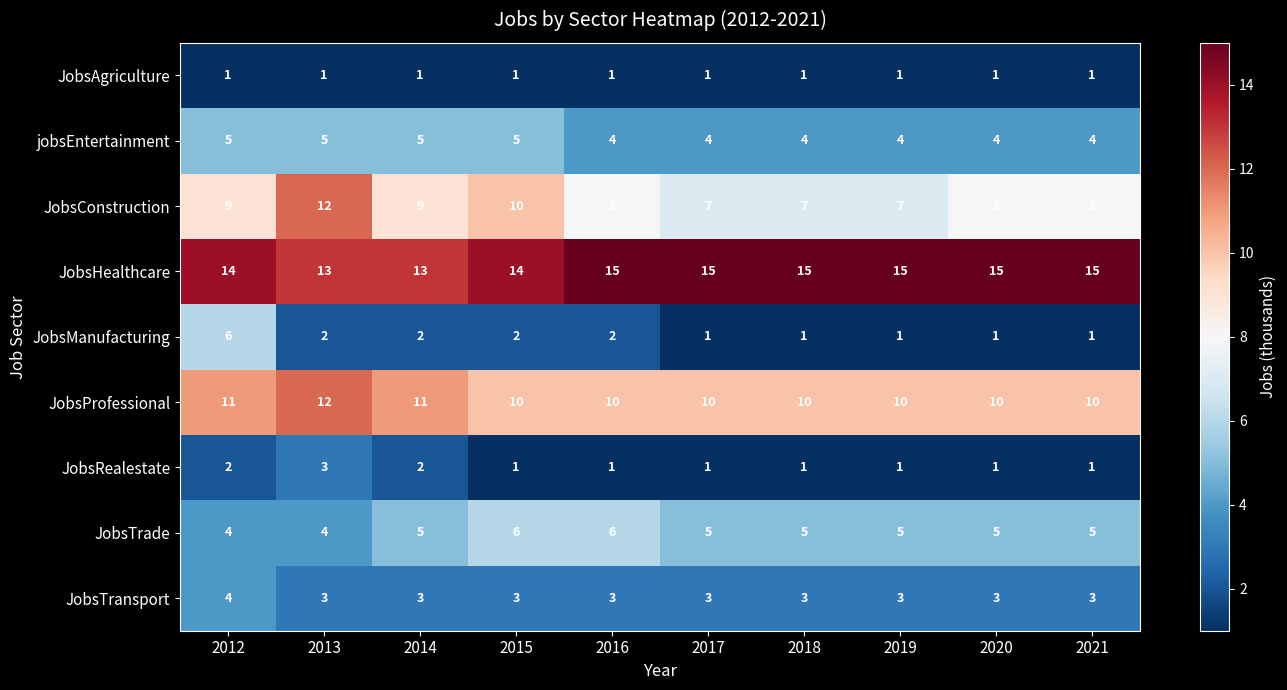

Between 2013 and 2017, which series saw the biggest shift?

JobsConstruction